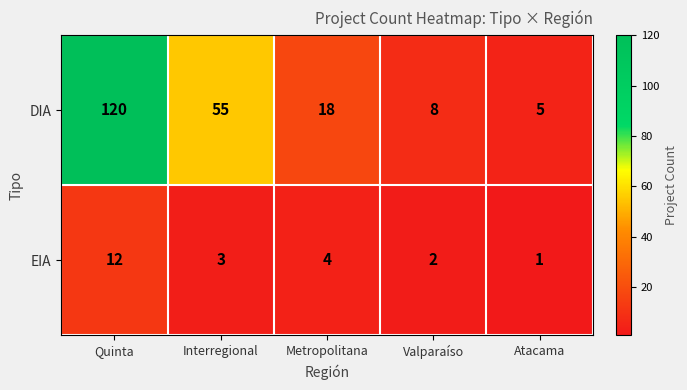

Reading left to right, extract all data points from this chart.

DIA: Quinta=120	Interregional=55	Metropolitana=18	Valparaíso=8	Atacama=5
EIA: Quinta=12	Interregional=3	Metropolitana=4	Valparaíso=2	Atacama=1